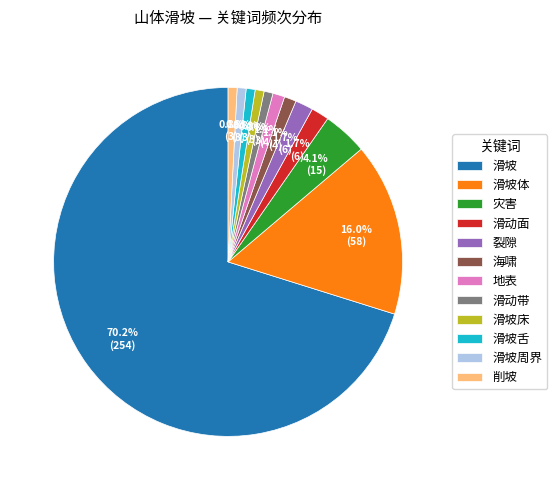

Which slice is the largest?

滑坡